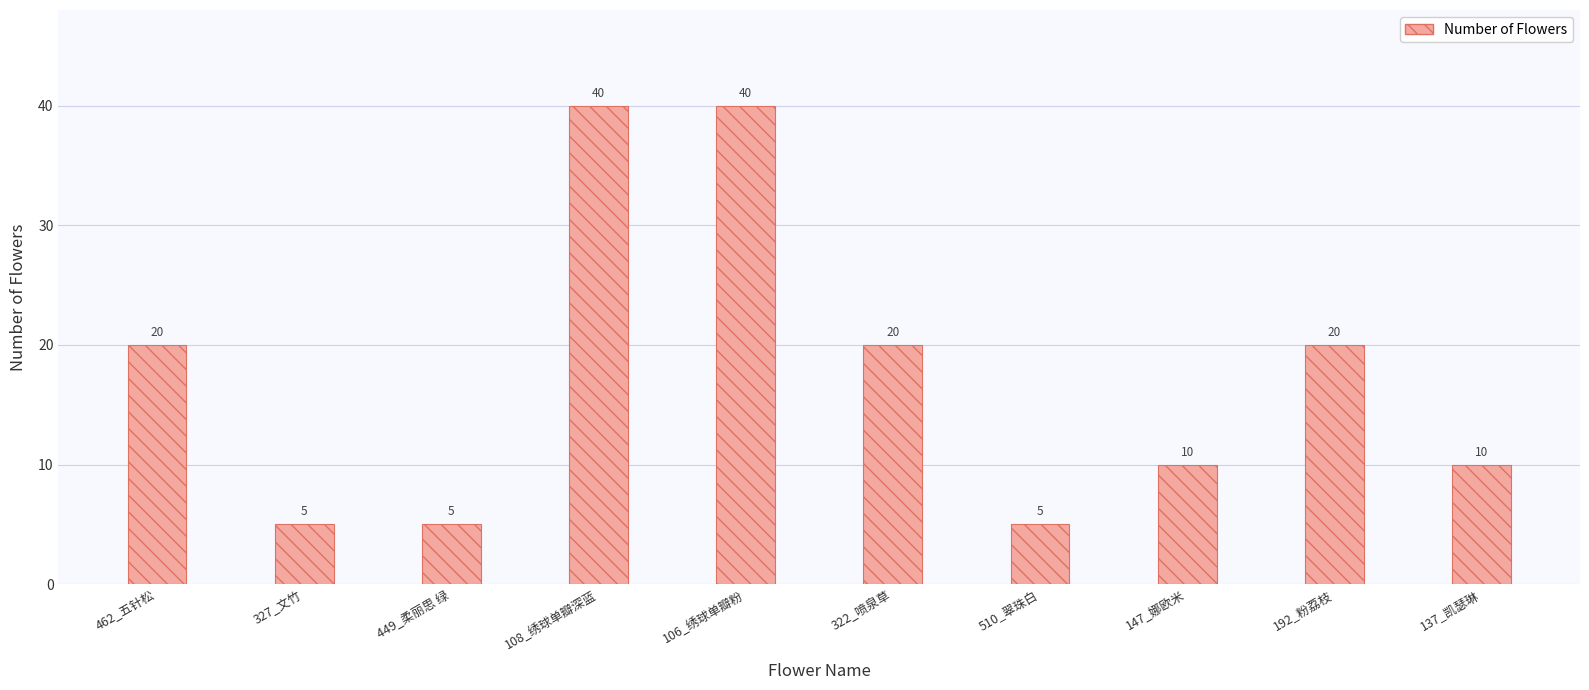

Approximately how many times larger is the value at 449_柔丽思 绿 compared to 327_文竹?

1.0